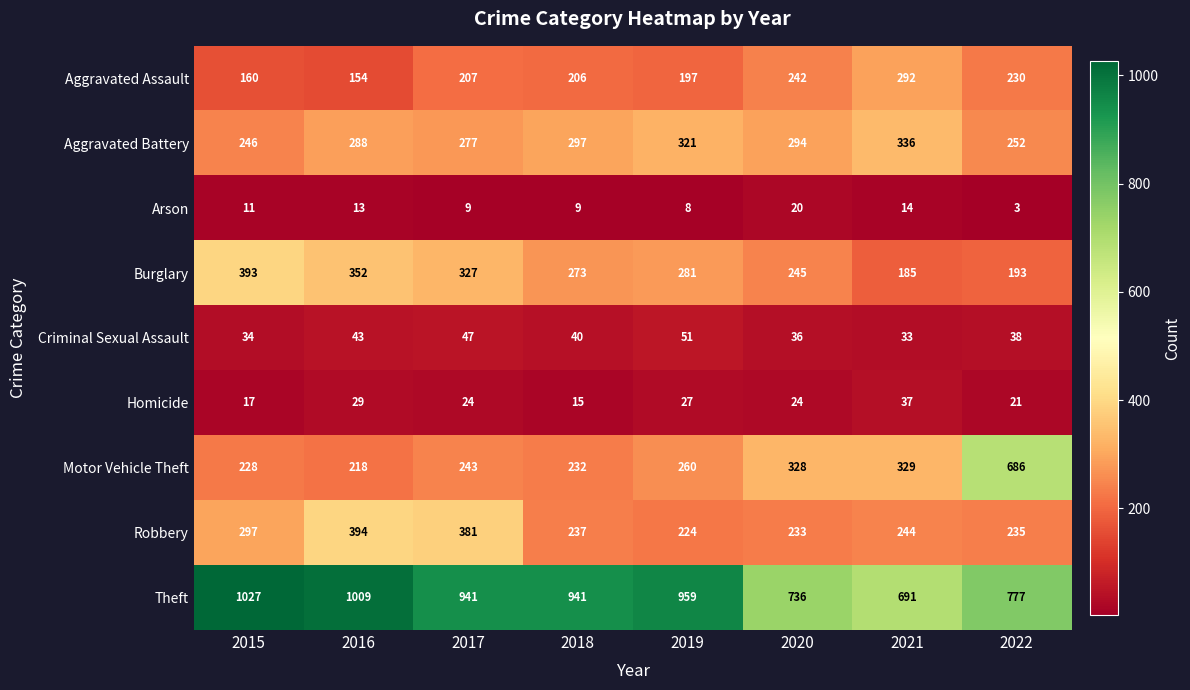

What is the total value across all series at 2018?

2250